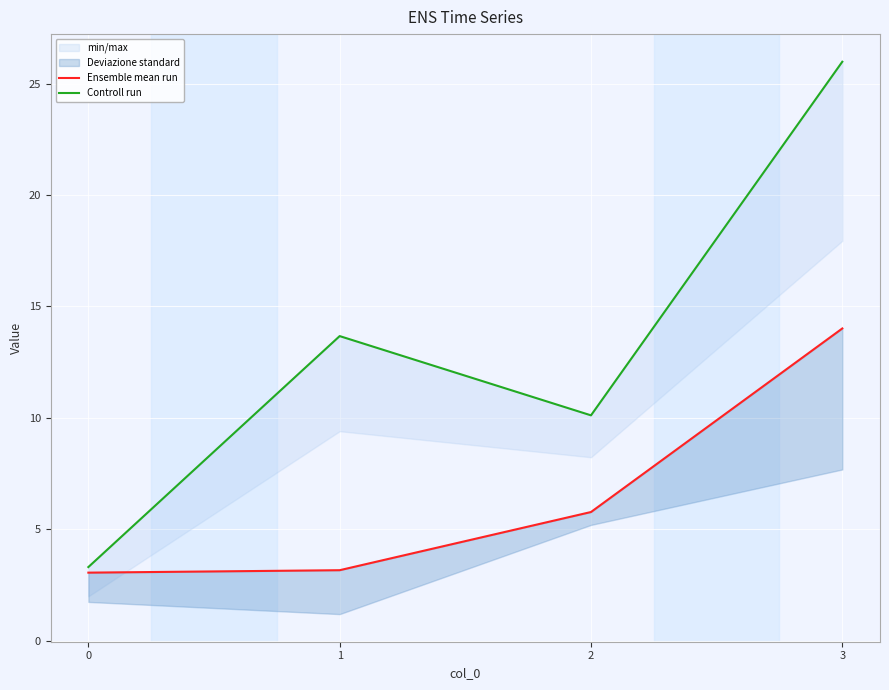

Which series has the largest total across all categories?

Controll run